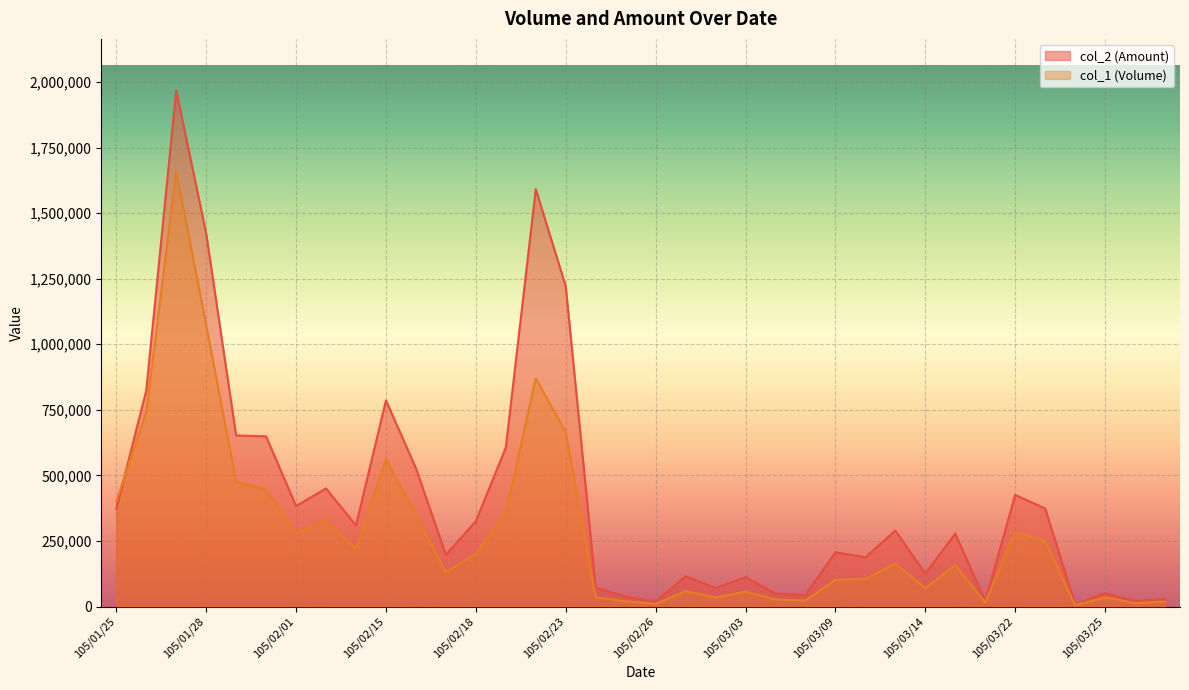

What is the difference between the second highest and second lowest values in the col_1 (Volume) series?

1064000